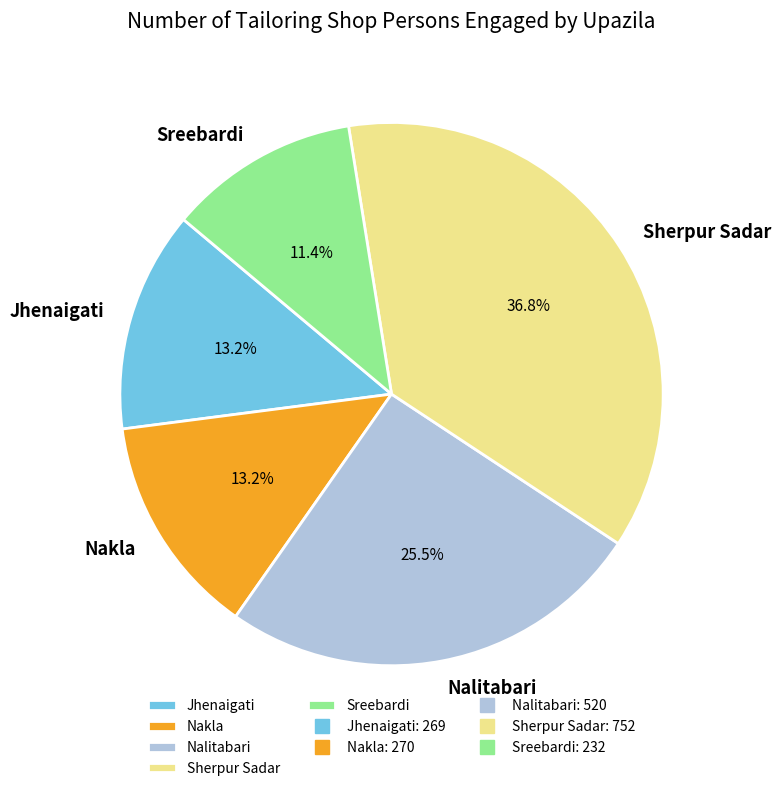

To the nearest percent, what portion does Sherpur Sadar represent?

37%